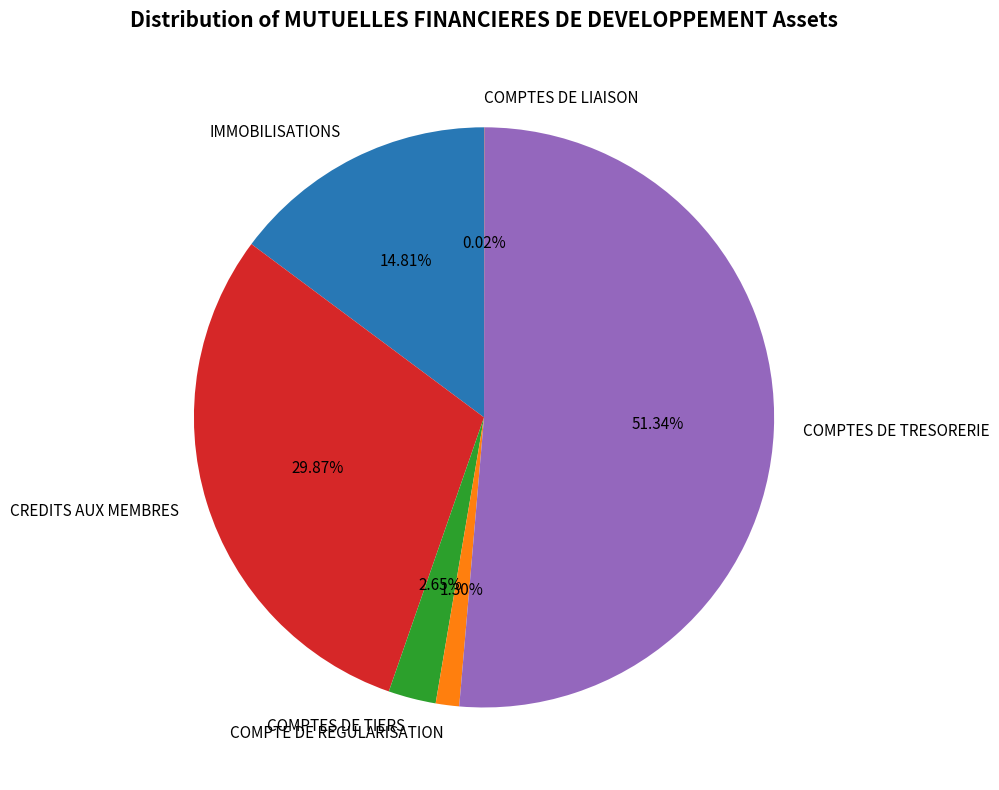

Is there any slice that represents more than half of the pie?

Yes